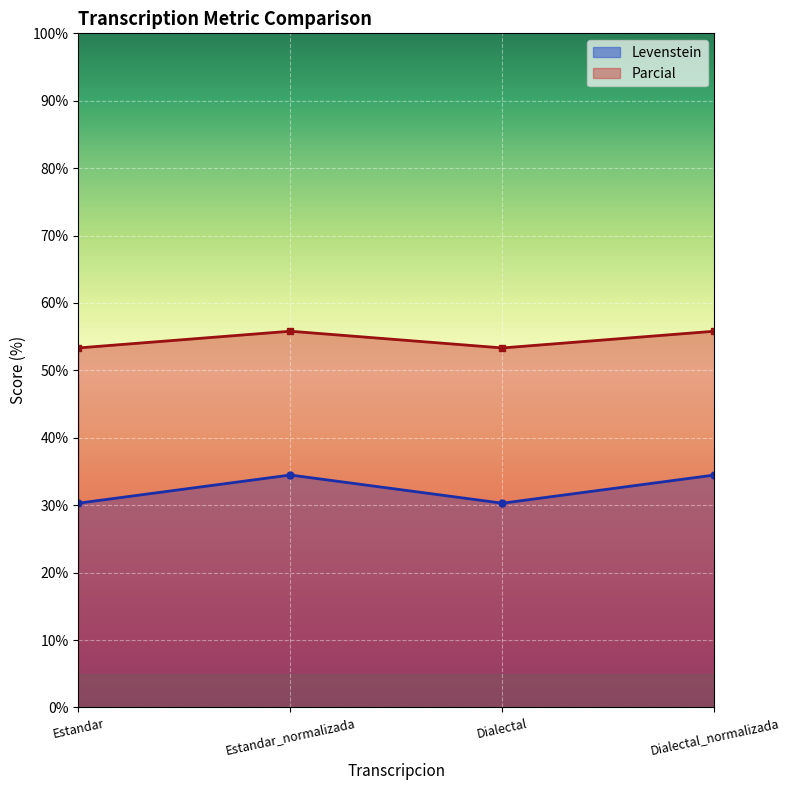

How many interior local peaks does the Parcial series have?

1